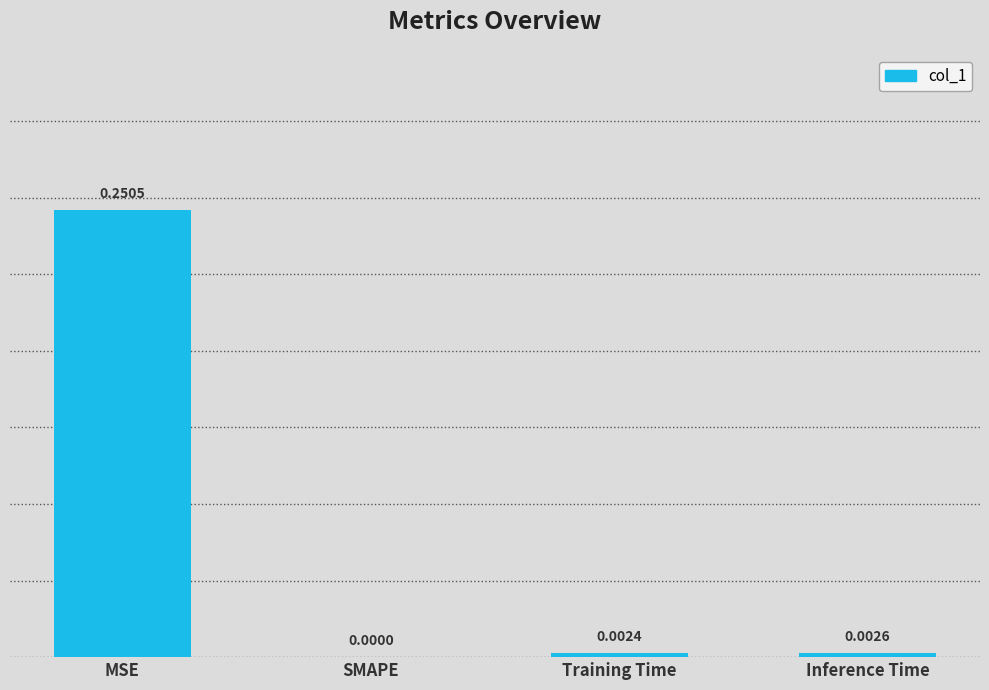

What is the change in value from MSE to SMAPE?

-0.3